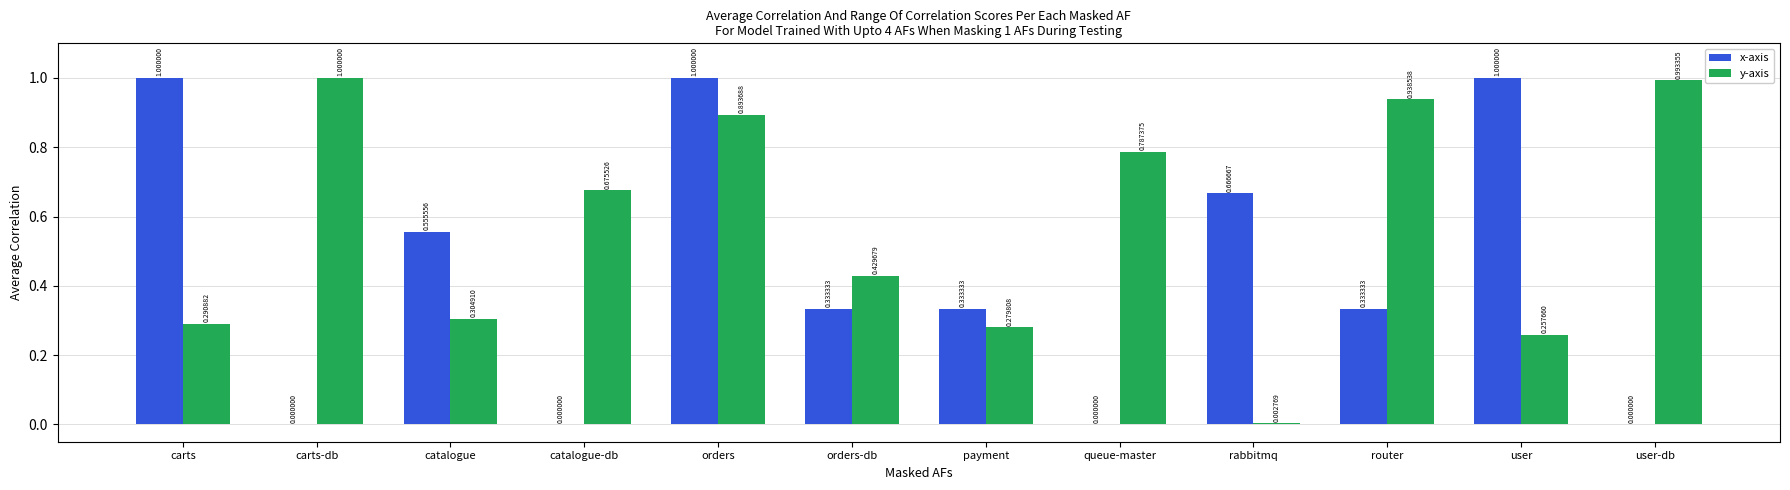

What is the greatest value displayed?

1.0